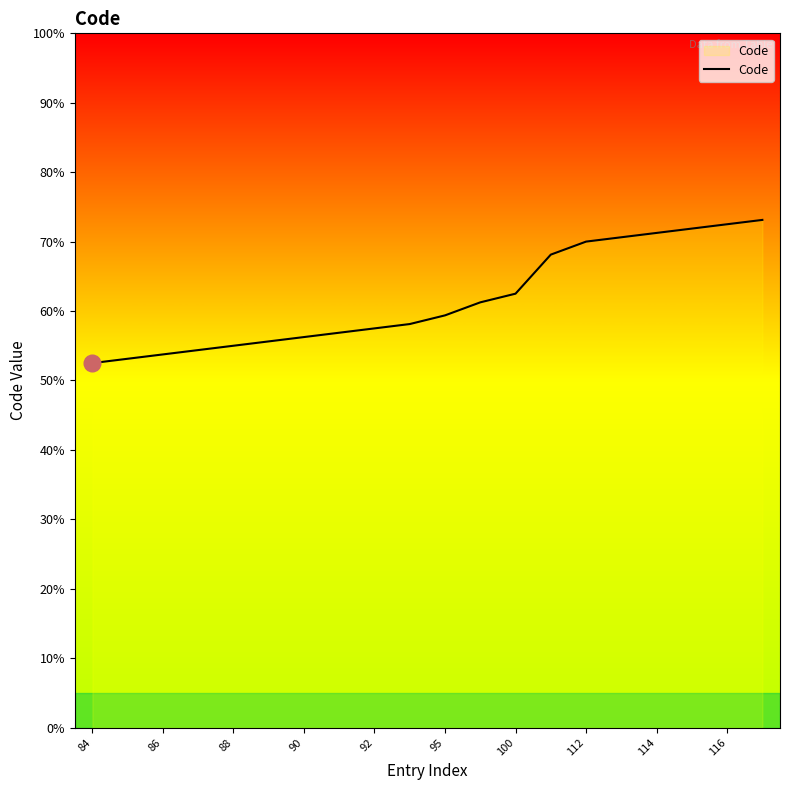

Does the chart have visible grid lines?

No